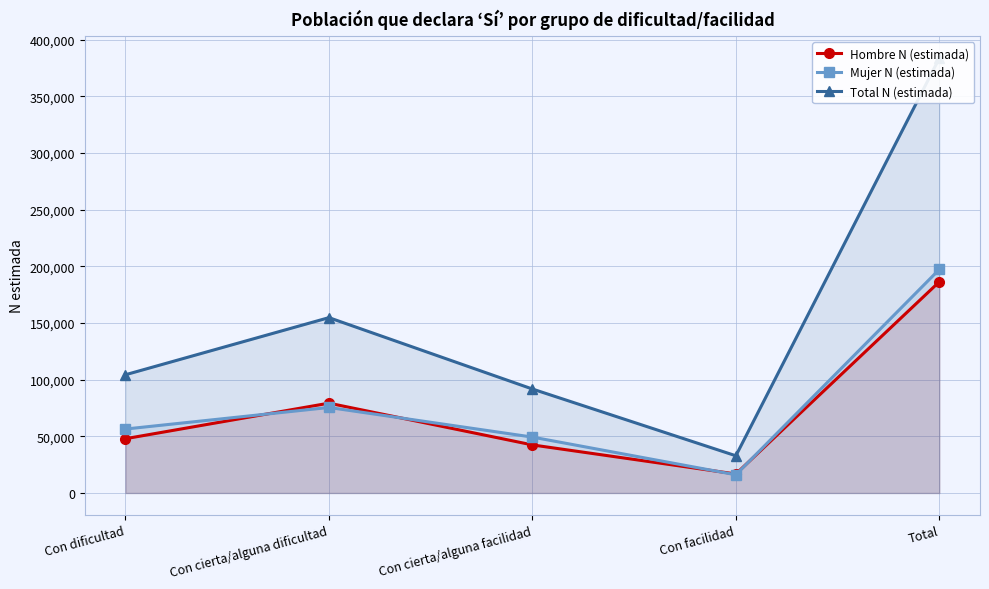

How many data points in Hombre N (estimada) are less than 47923?

2